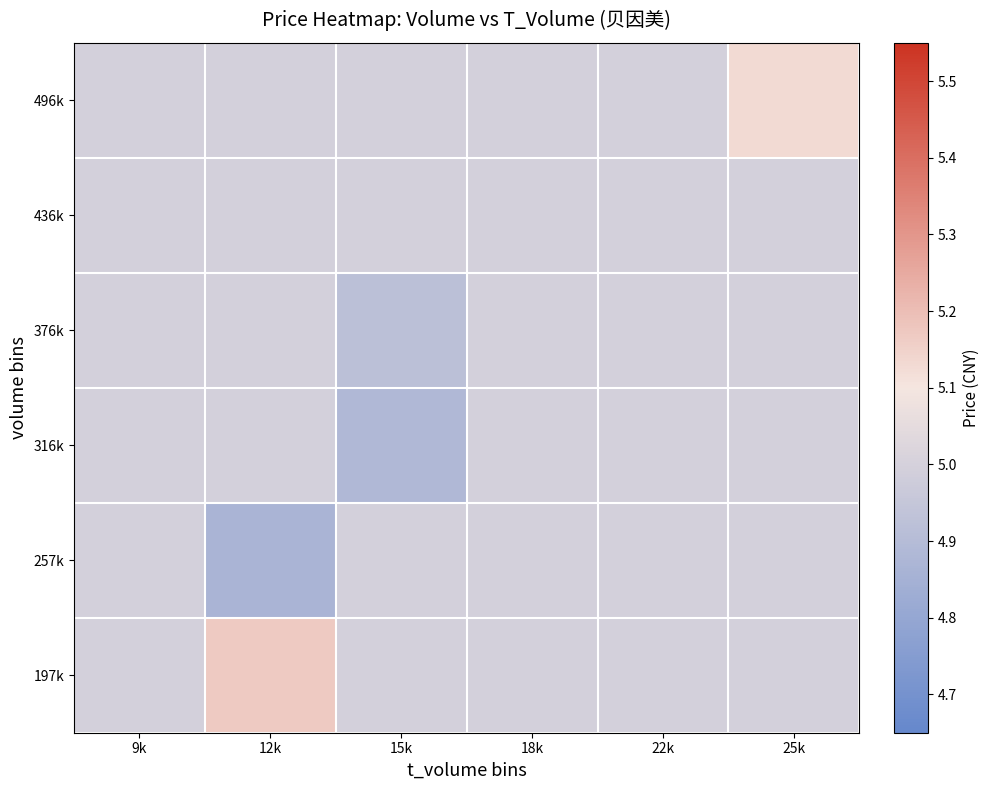

Reading left to right, extract all data points from this chart.

197k: 9k=5.0	12k=5.2	15k=5.0	18k=5.0	22k=5.0	25k=5.0
257k: 9k=5.0	12k=4.9	15k=5.0	18k=5.0	22k=5.0	25k=5.0
316k: 9k=5.0	12k=5.0	15k=4.9	18k=5.0	22k=5.0	25k=5.0
376k: 9k=5.0	12k=5.0	15k=4.9	18k=5.0	22k=5.0	25k=5.0
436k: 9k=5.0	12k=5.0	15k=5.0	18k=5.0	22k=5.0	25k=5.0
496k: 9k=5.0	12k=5.0	15k=5.0	18k=5.0	22k=5.0	25k=5.1